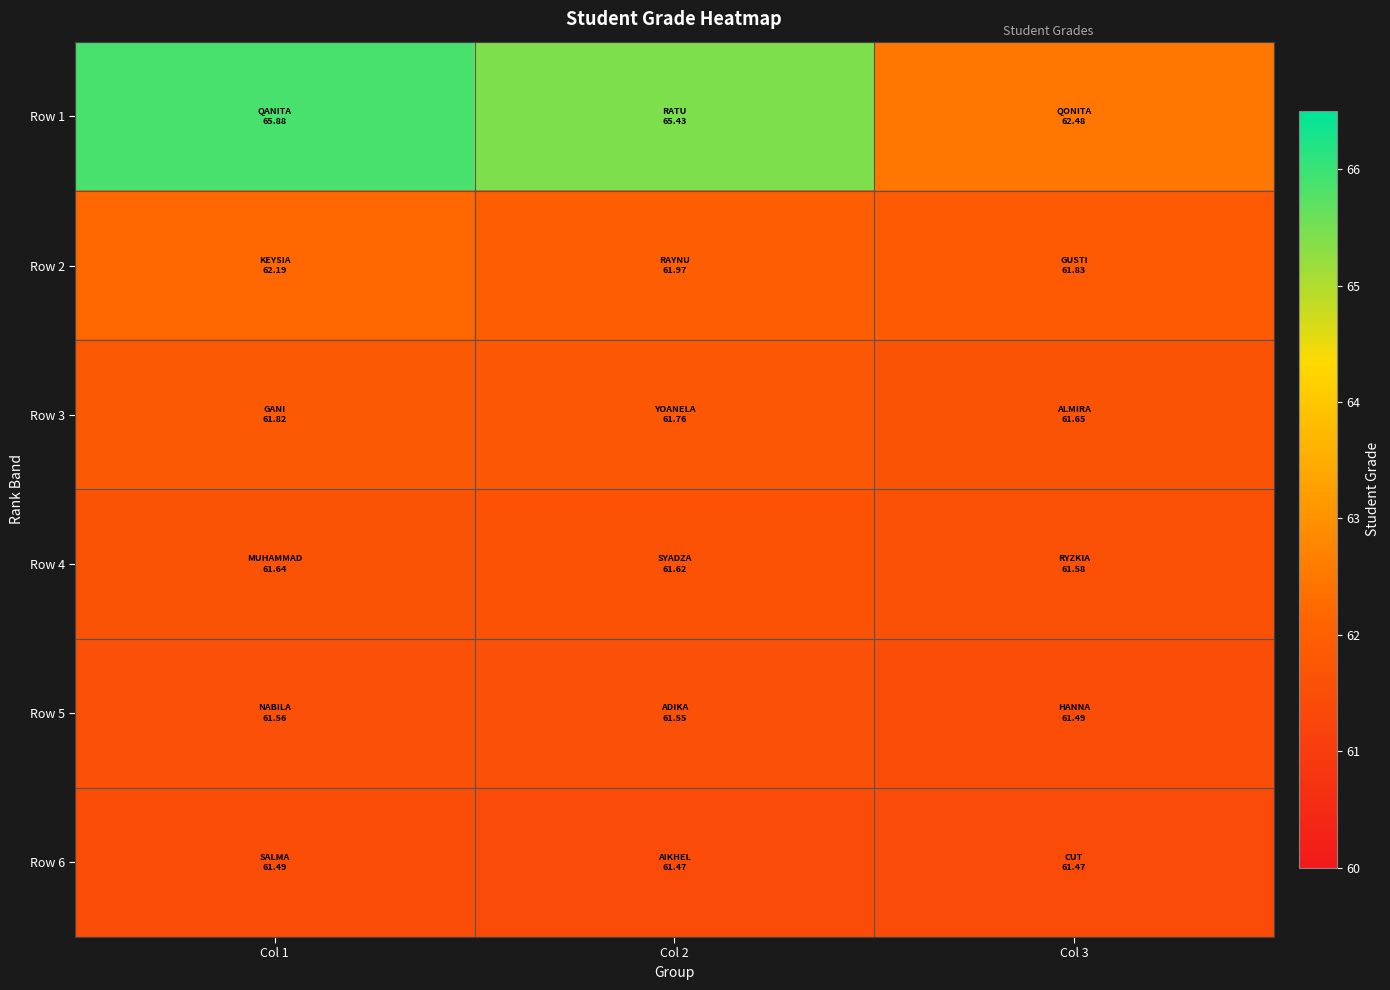

Reading left to right, what are all the values shown in this chart?

Row 1: Col 1=65.9	Col 2=65.4	Col 3=62.5
Row 2: Col 1=62.2	Col 2=62.0	Col 3=61.8
Row 3: Col 1=61.8	Col 2=61.8	Col 3=61.6
Row 4: Col 1=61.6	Col 2=61.6	Col 3=61.6
Row 5: Col 1=61.6	Col 2=61.5	Col 3=61.5
Row 6: Col 1=61.5	Col 2=61.5	Col 3=61.5